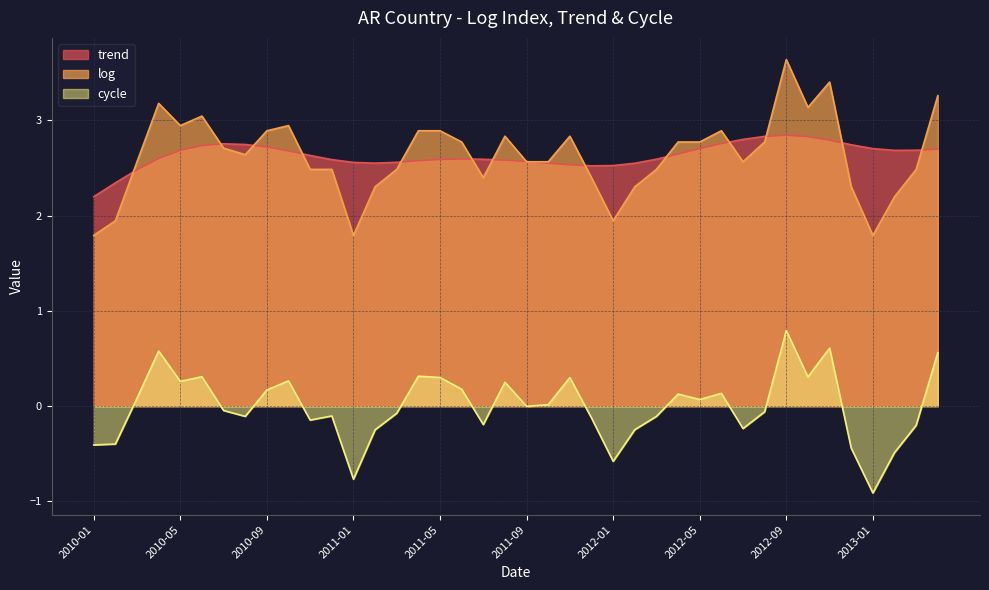

At which label is trend closest to 2?

2010-01